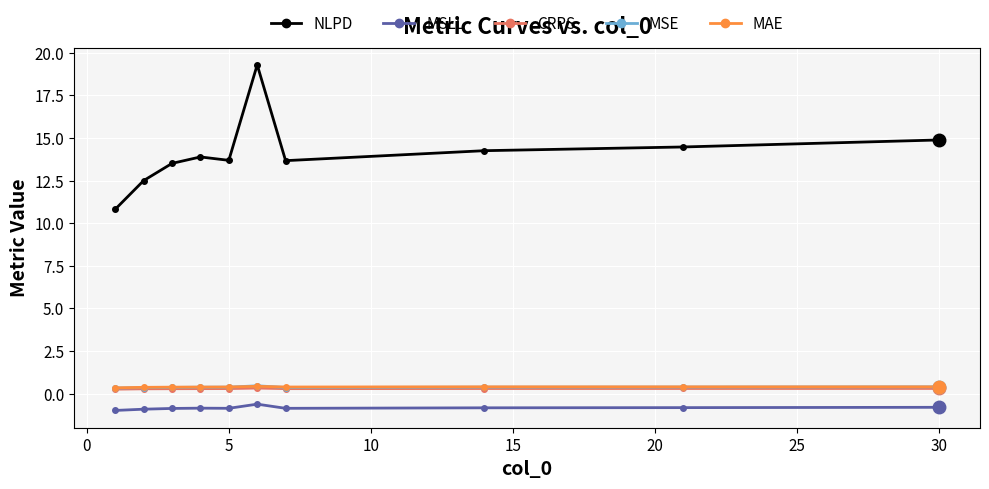

What is the difference between the maximum and minimum values in the MAE series?

0.1